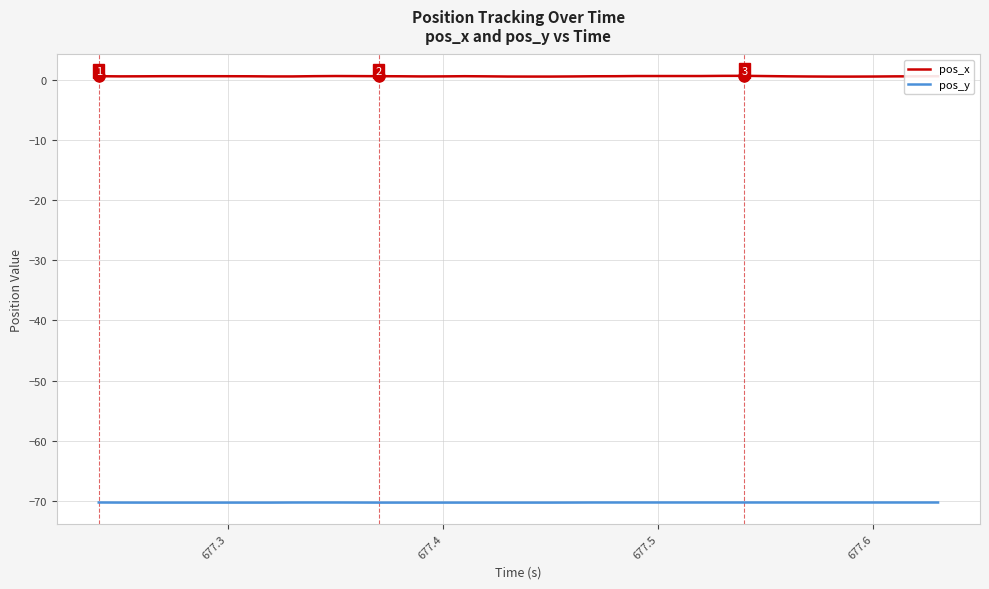

True or false: pos_x and pos_y intersect in this chart.

False